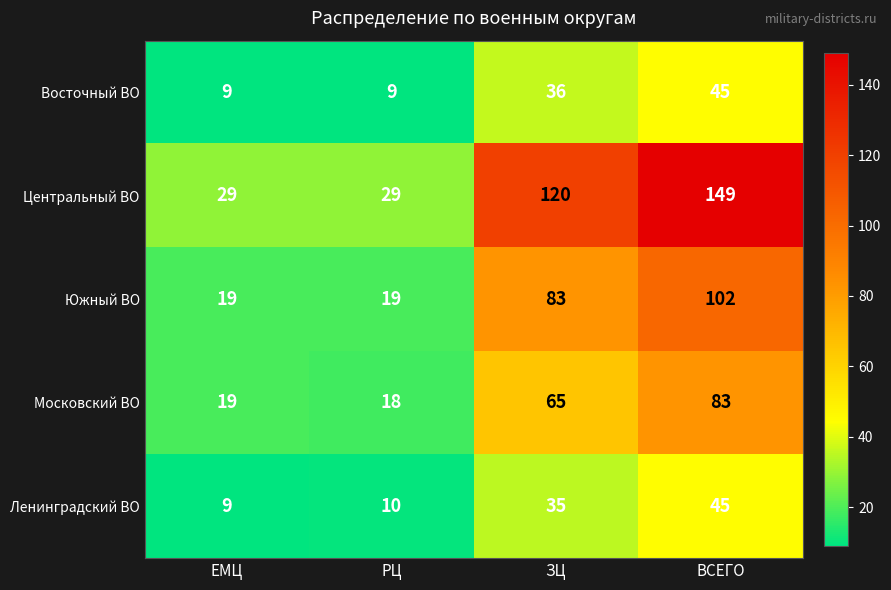

What is the spread (max minus min) of values at ВСЕГО?

104